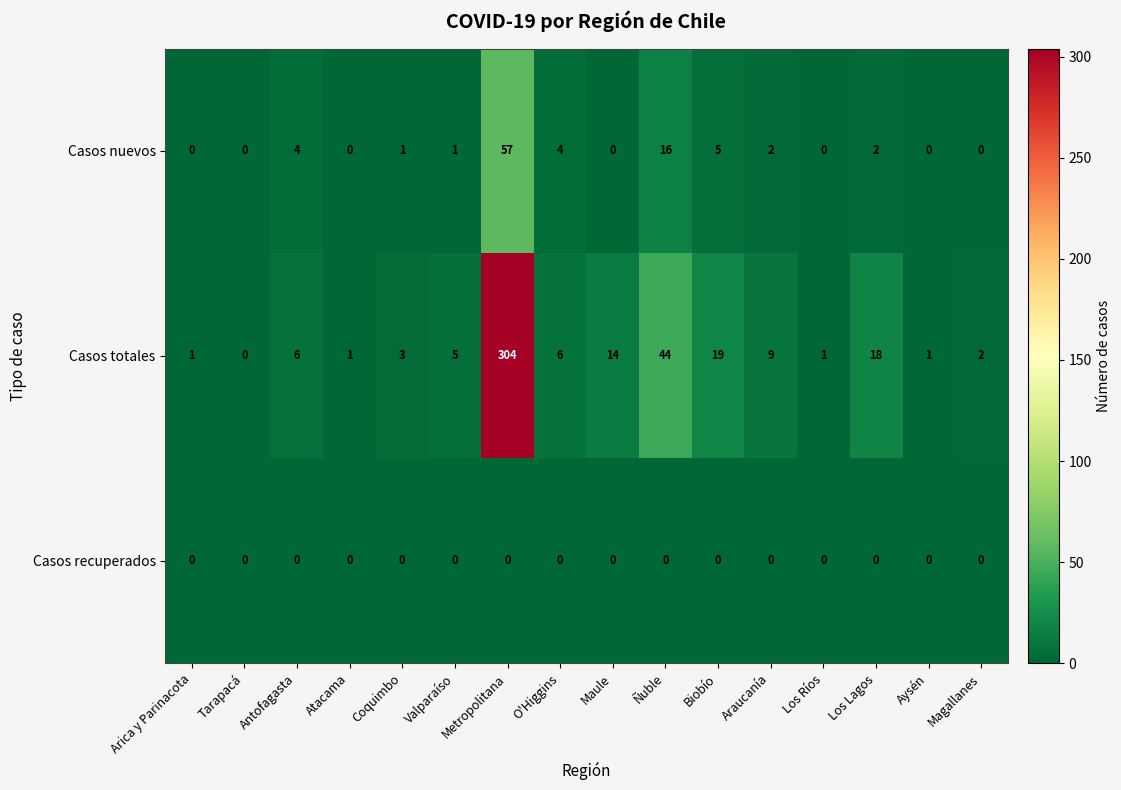

What is the maximum value for Casos totales?

304